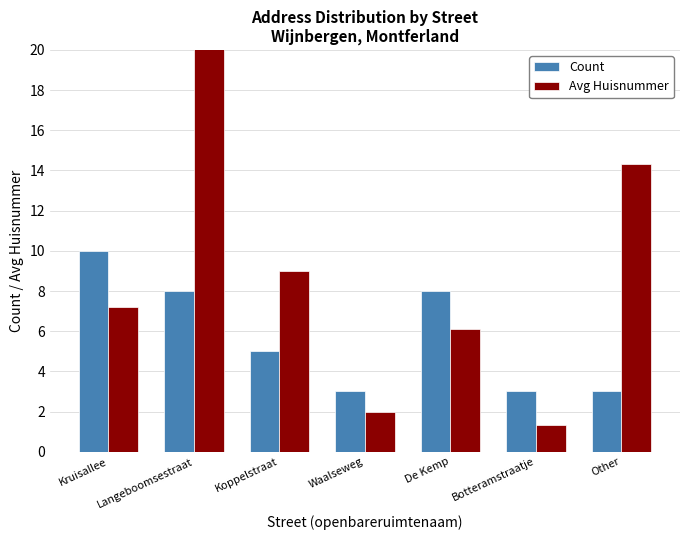

What is the label of the 7th bar from the left?

Other